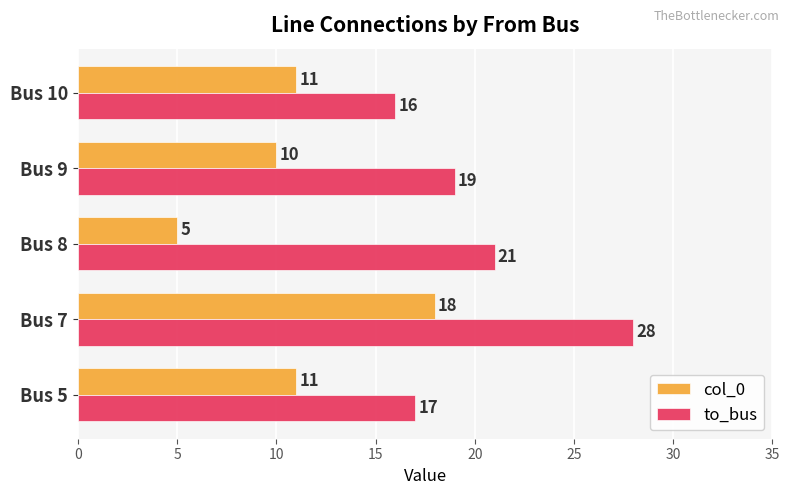

What is the total value across all series at Bus 5?

28